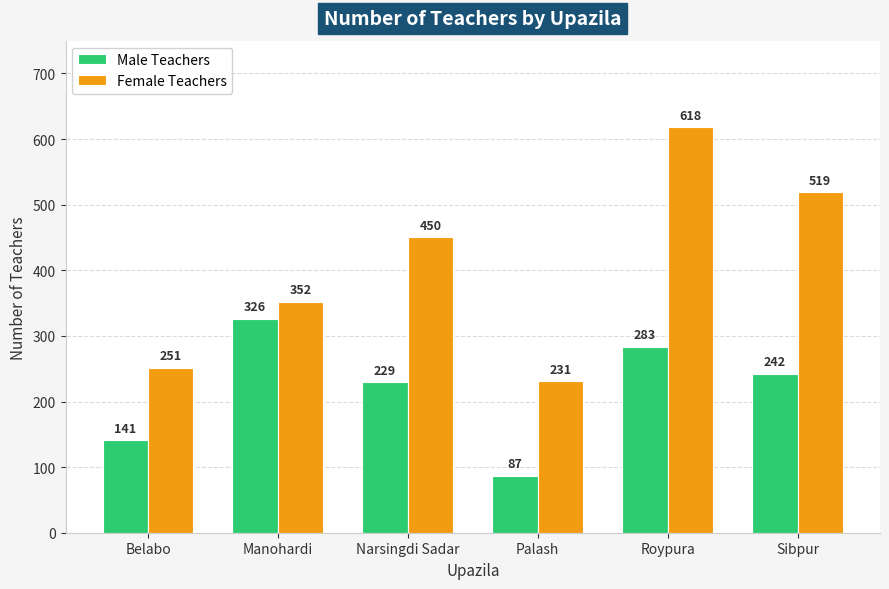

True or false: Female Teachers has a value of 150 at Manohardi.

False